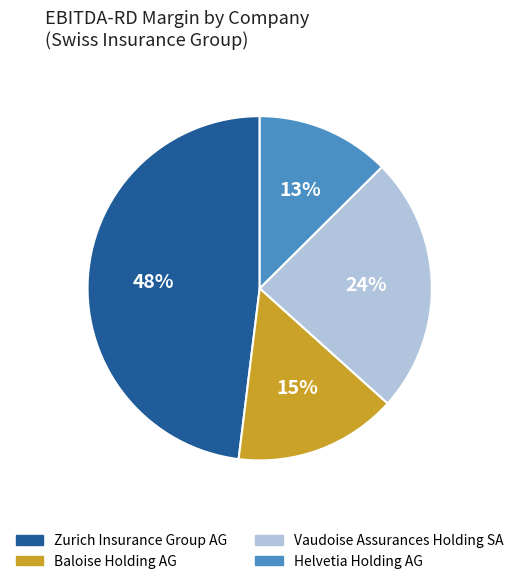

Do Zurich Insurance Group AG and Baloise Holding AG together represent more than half of the pie?

Yes